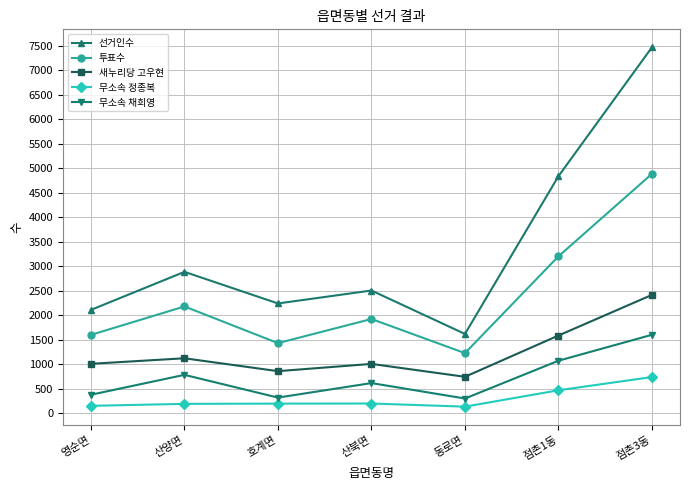

What position from the left is 산양면?

2